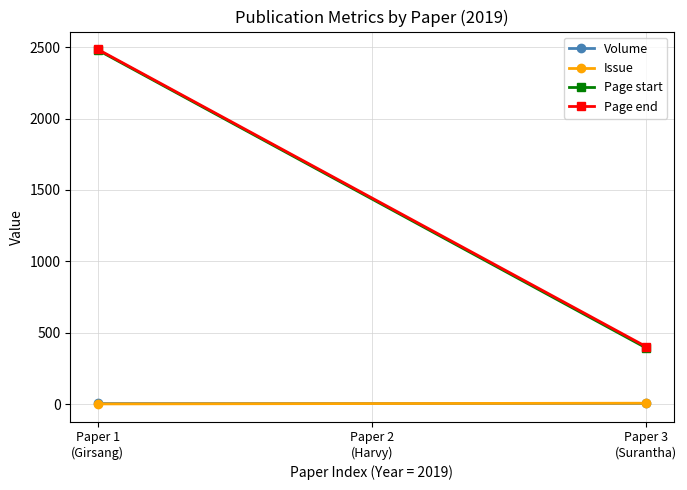

What is the value of the Page end point at the 1st from the left?

2485